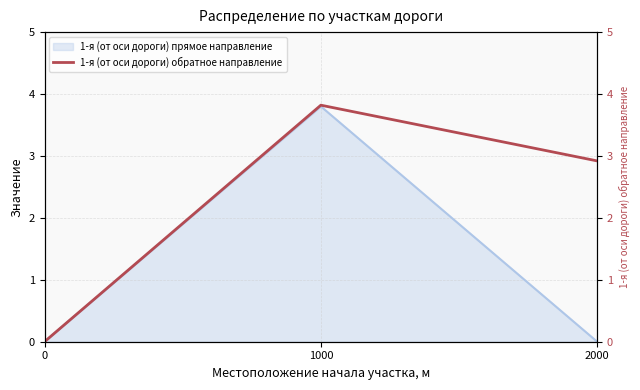

Is it true that the value at 1000 is 6.7?

False